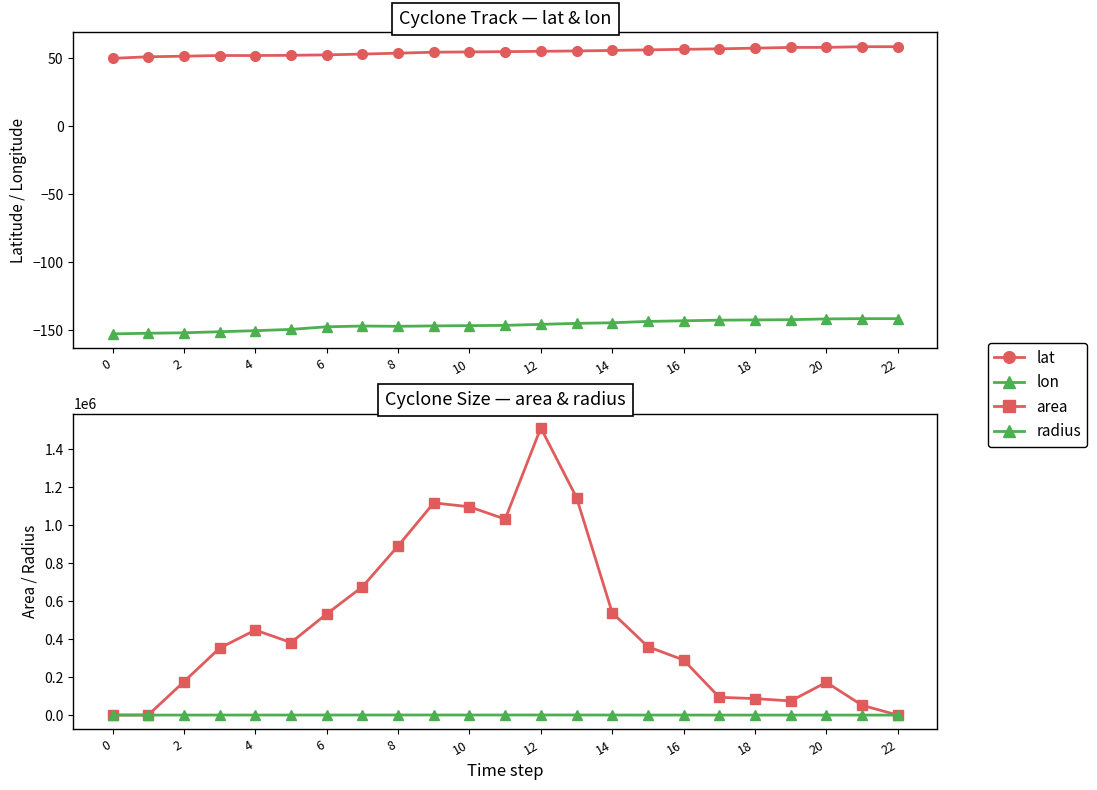

Is the value of radius at 20 greater than the value of area at 4?

No